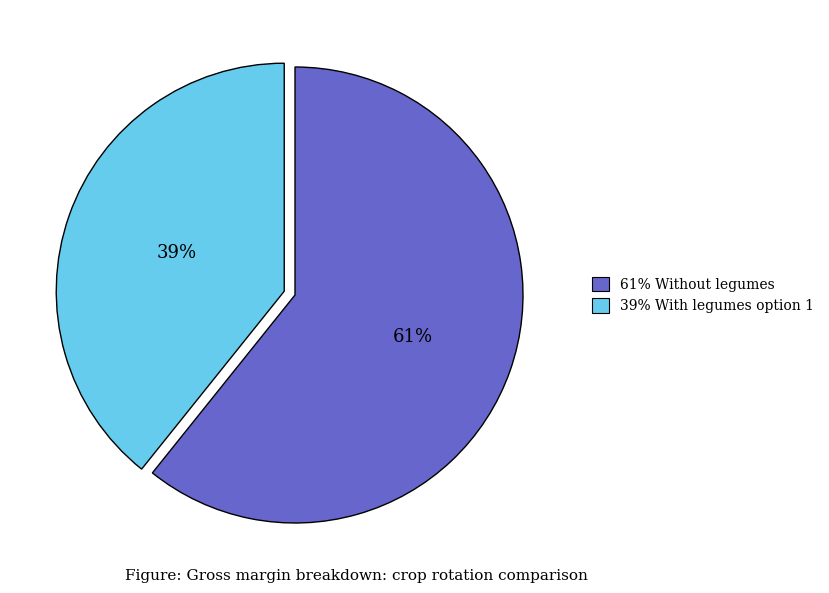

Approximately how many times larger is the value at 39% With legumes option 1 compared to 61% Without legumes?

0.6